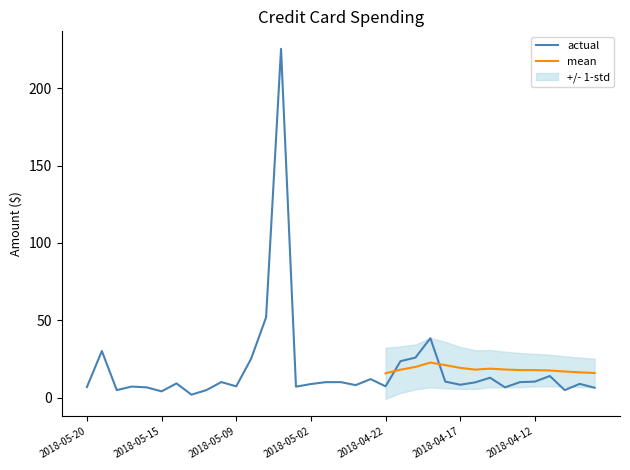

List the labels in order of actual value, largest first.

13, 12, 23, 1, 22, 11, 21, 31, 27, 19, 24, 30, 9, 17, 29, 16, 26, 6, 33, 15, 25, 18, 10, 20, 3, 14, 0, 4, 28, 34, 2, 8, 32, 5, 7